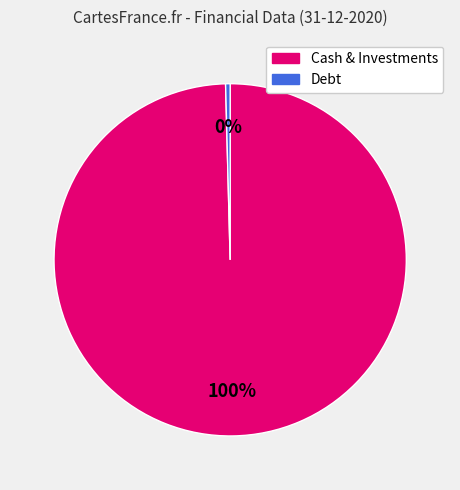

Which category has the biggest portion of the pie?

Cash & Short-Term Investments